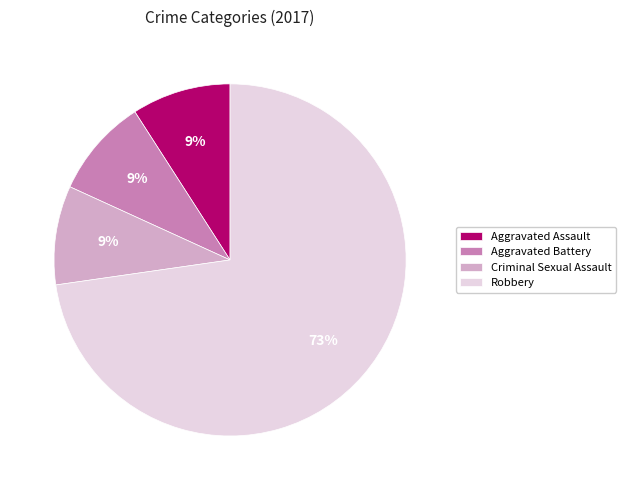

Is it true that Criminal Sexual Assault is 1% of the pie?

False